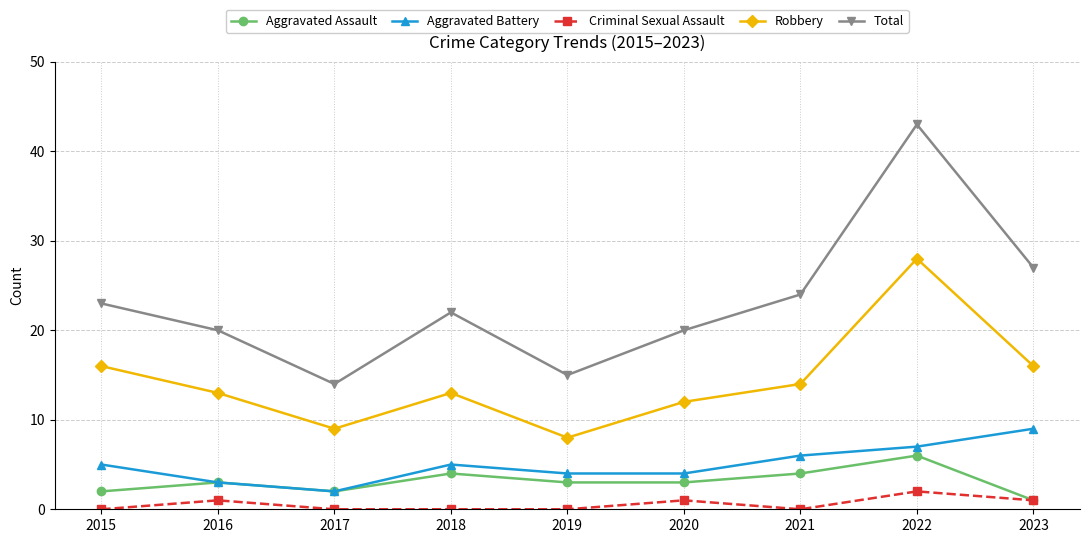

Which series has the largest range (max minus min)?

Total